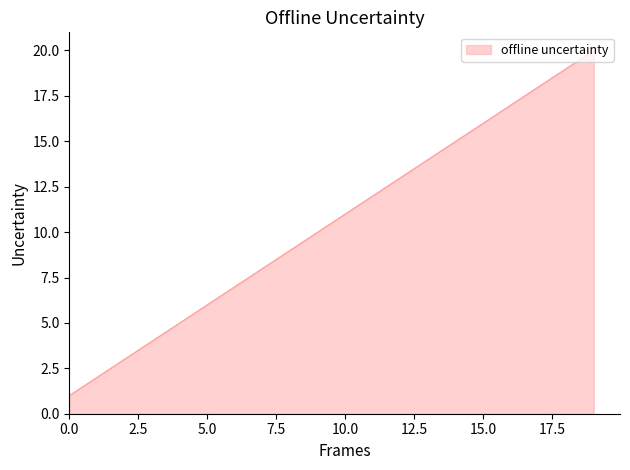

Does the chart display data point markers on the line(s)?

No